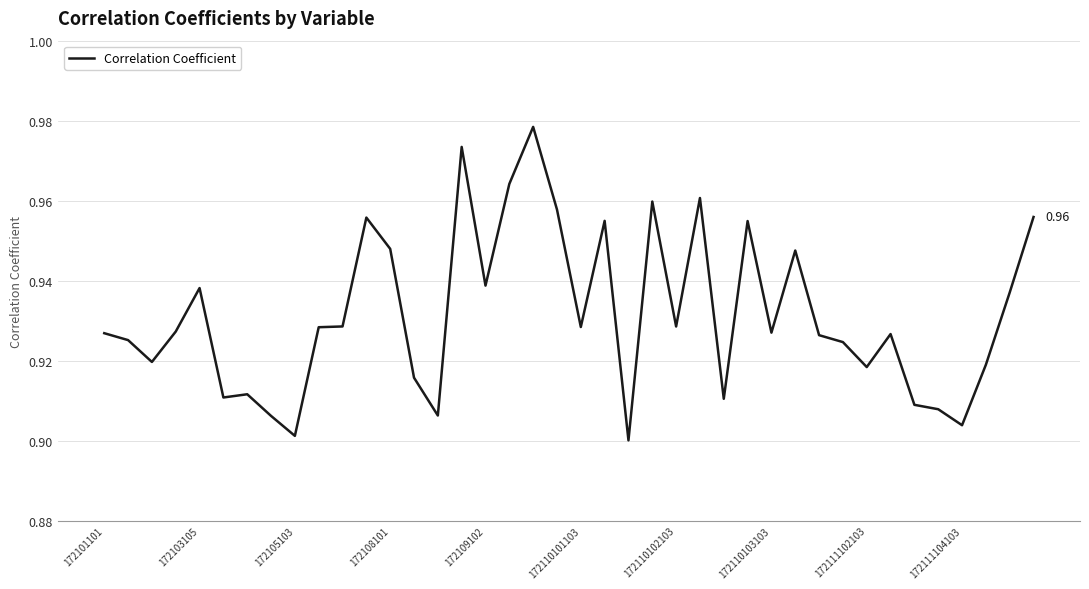

How many interior local valleys (lower than both neighbors) does the data have?

12